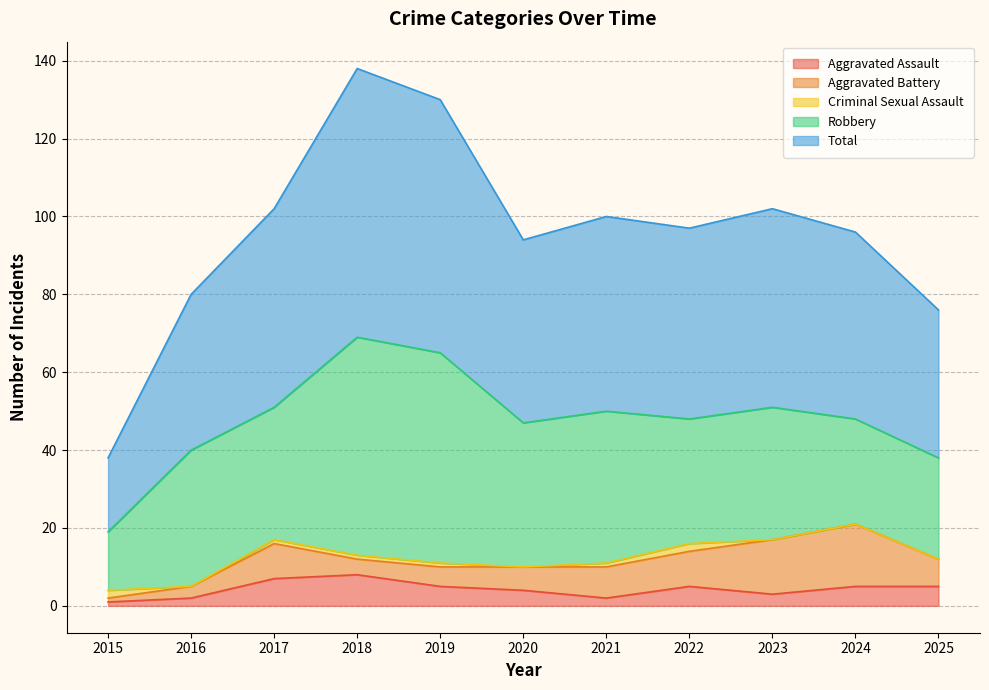

List the series in order of their peak value, lowest first.

Criminal Sexual Assault, Aggravated Assault, Aggravated Battery, Robbery, Total